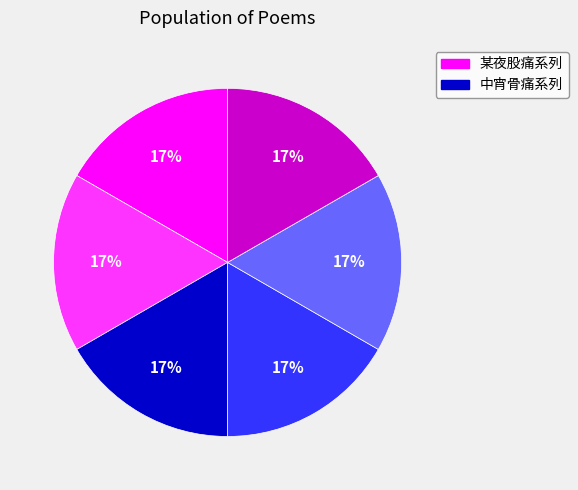

Is there a majority slice in this chart?

No